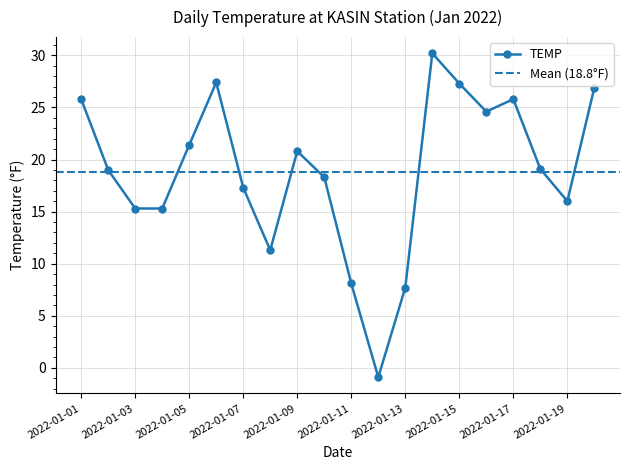

Rank the categories by value from lowest to highest.

2022-01-12, 2022-01-13, 2022-01-11, 2022-01-08, 2022-01-03, 2022-01-04, 2022-01-19, 2022-01-07, 2022-01-10, 2022-01-02, 2022-01-18, 2022-01-09, 2022-01-05, 2022-01-16, 2022-01-01, 2022-01-17, 2022-01-20, 2022-01-15, 2022-01-06, 2022-01-14